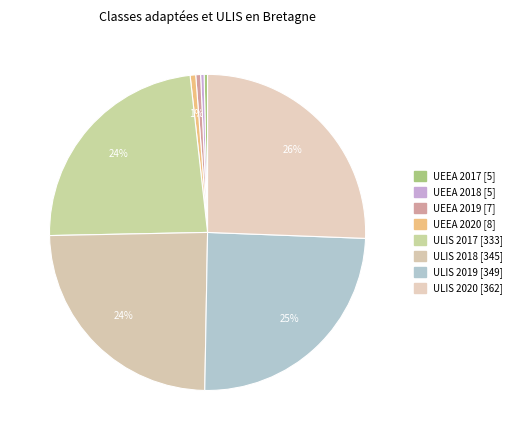

What is the smallest slice in the pie chart?

nombre-creation-ueea (2017)